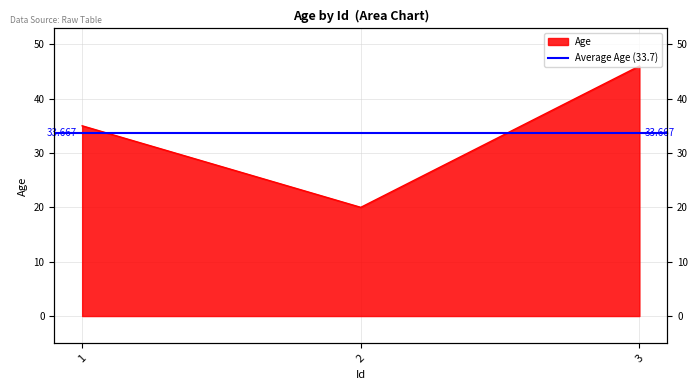

What is the smallest value displayed?

20